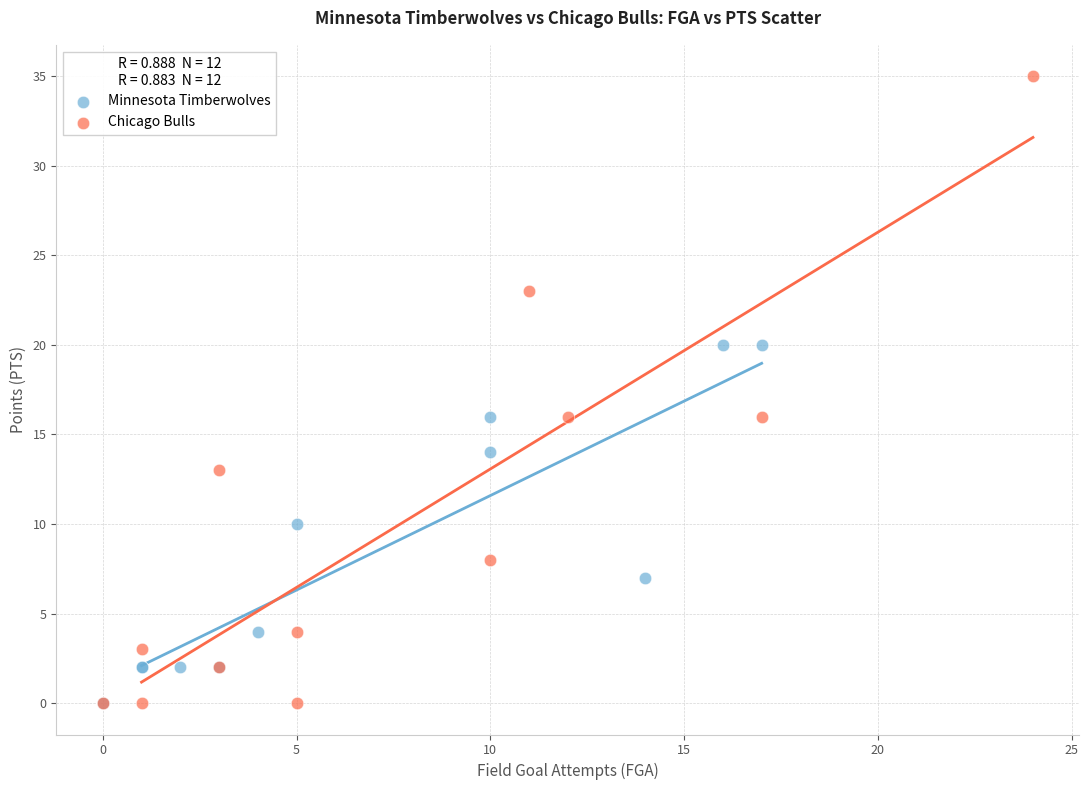

Which series reaches the maximum Y coordinate?

Chicago Bulls